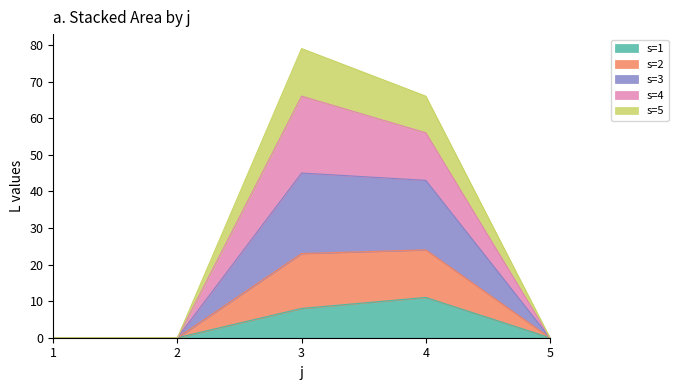

The value of s=2 at 1 is 0. True or false?

True